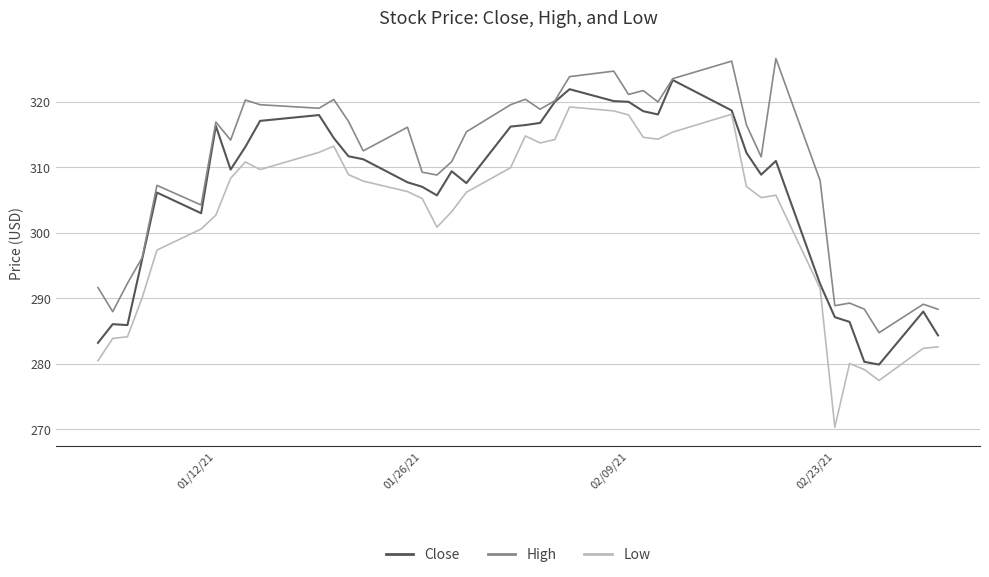

Which series has the widest spread of values?

Low